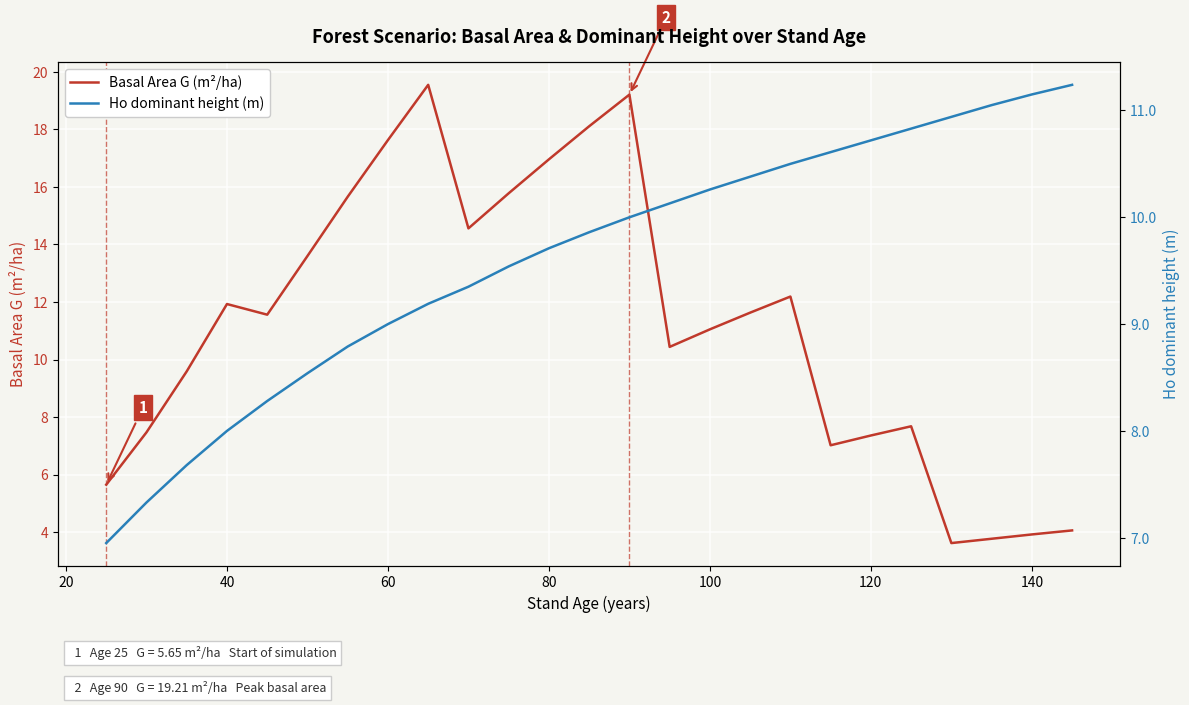

Which series has the largest total across all categories?

Basal Area G (m²/ha)